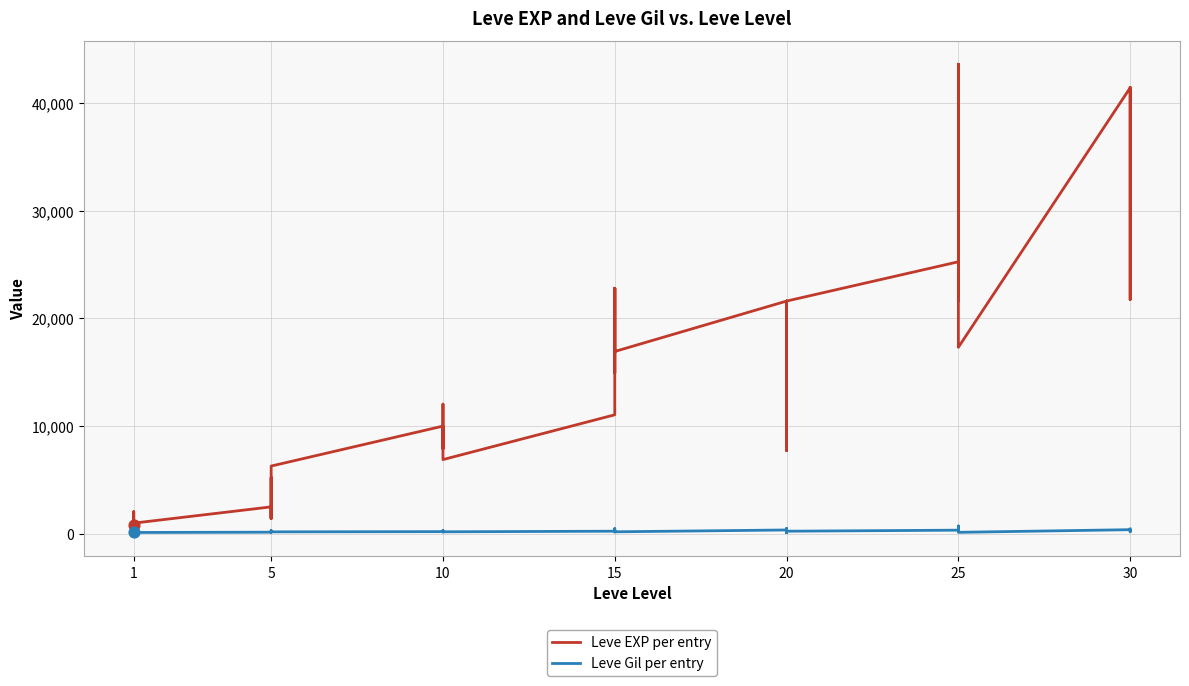

What are all the series names shown in the legend?

Leve EXP per entry, Leve Gil per entry